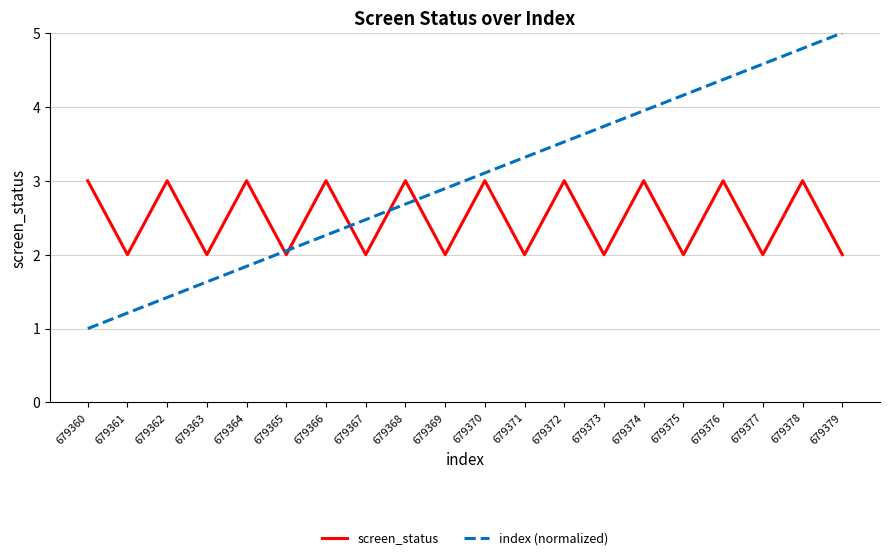

Where is the first local maximum for screen_status?

679362